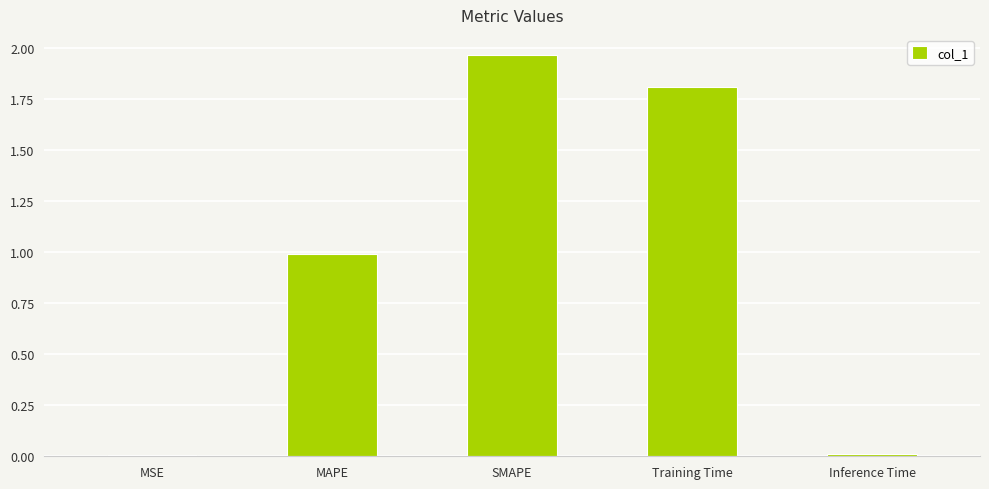

What is the approximate value at Training Time?

1.8